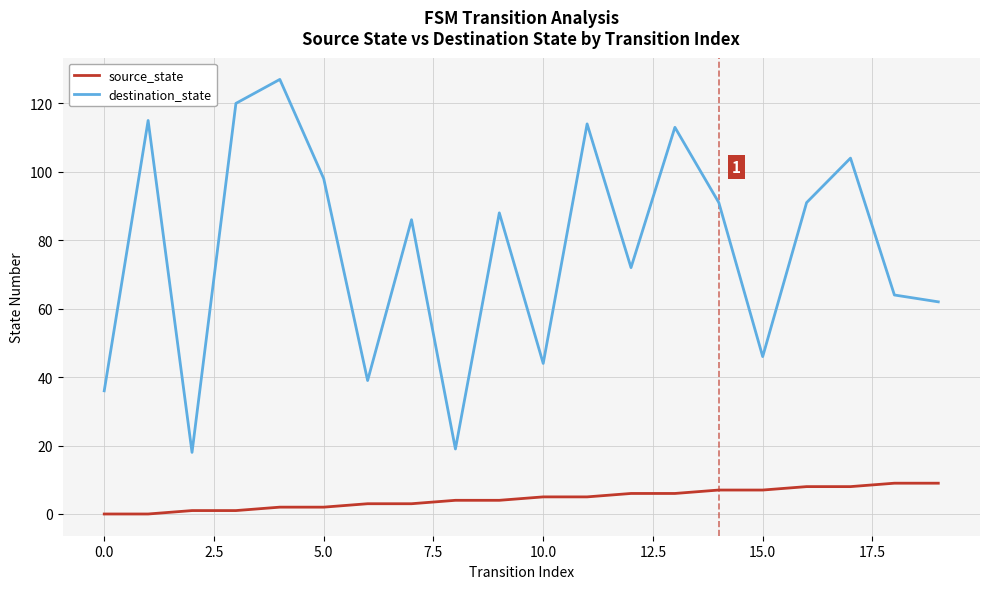

What is the difference between the maximum and minimum values in the source_state series?

9